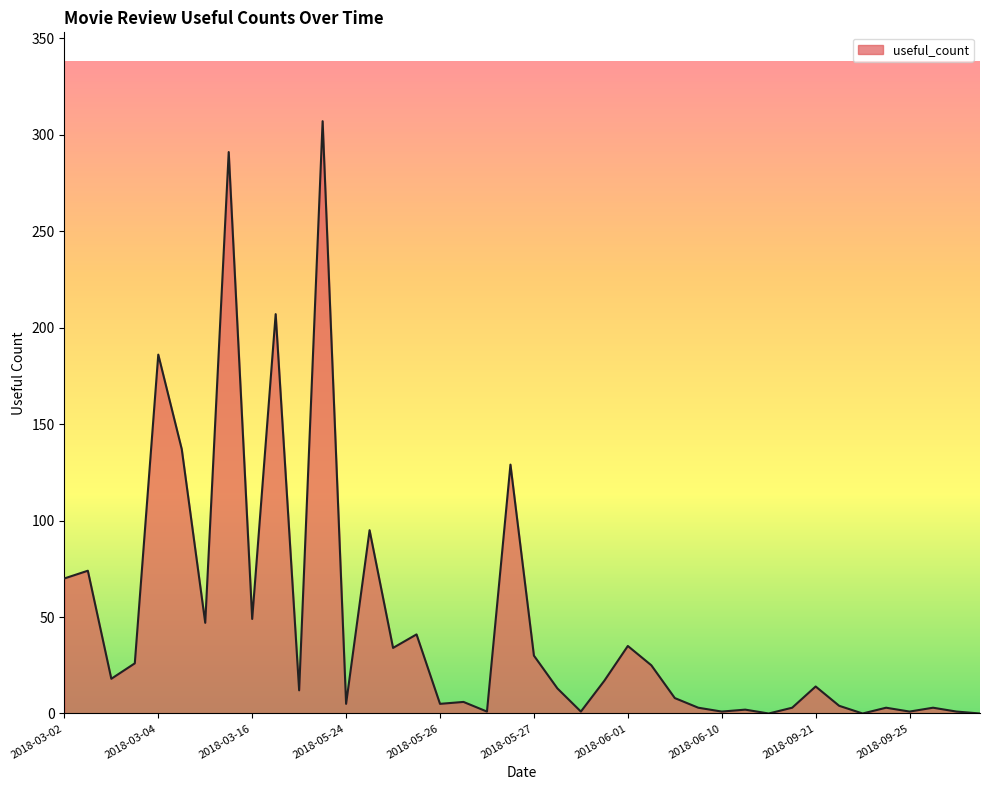

What is the maximum value shown in the chart?

307